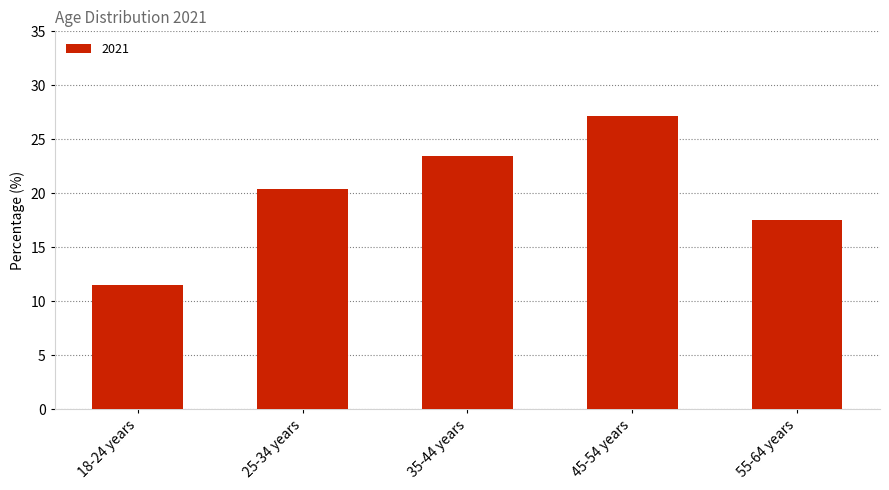

List the labels in order of value, smallest first.

18-24 years, 55-64 years, 25-34 years, 35-44 years, 45-54 years